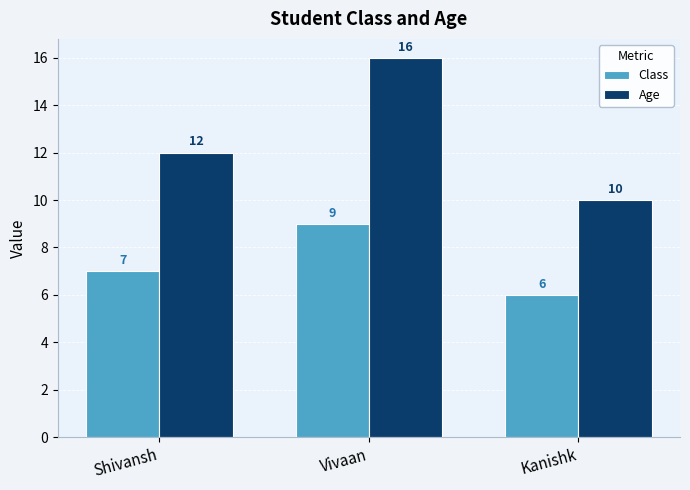

At which label is Class closest to 7?

Shivansh